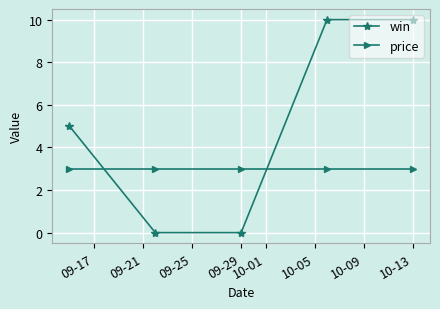

What is the value of the win point at the 1st from the left?

5